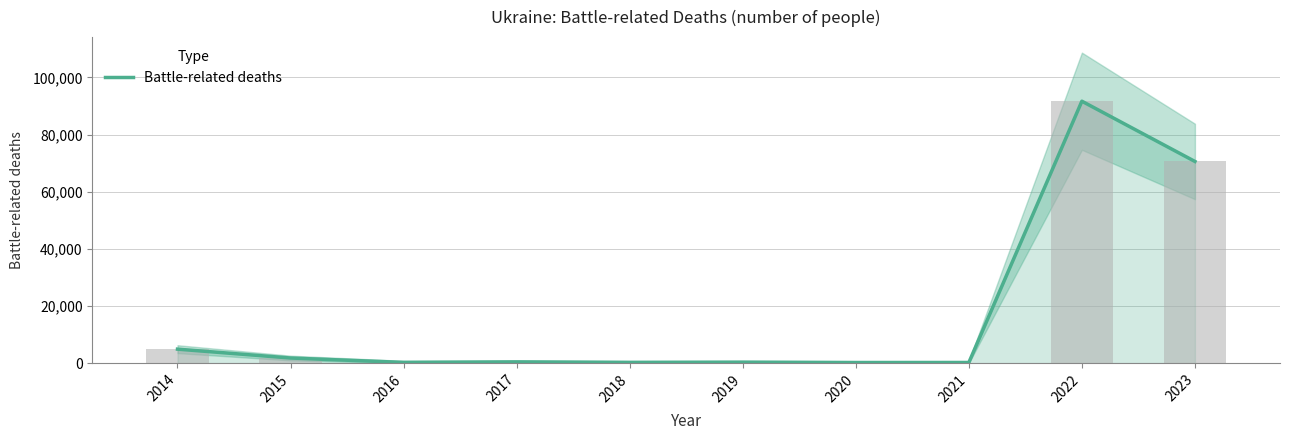

Which category has the highest value across all series?

2022